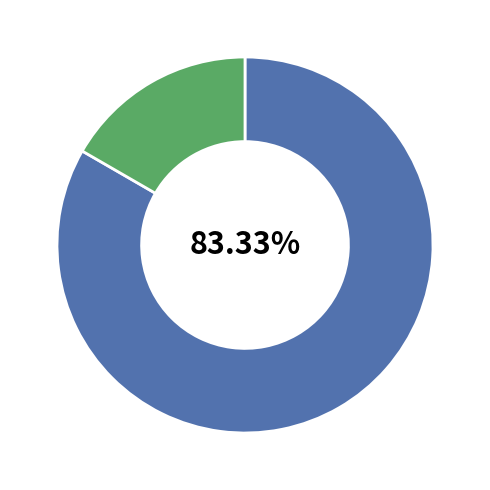

Does any single category account for the majority?

Yes